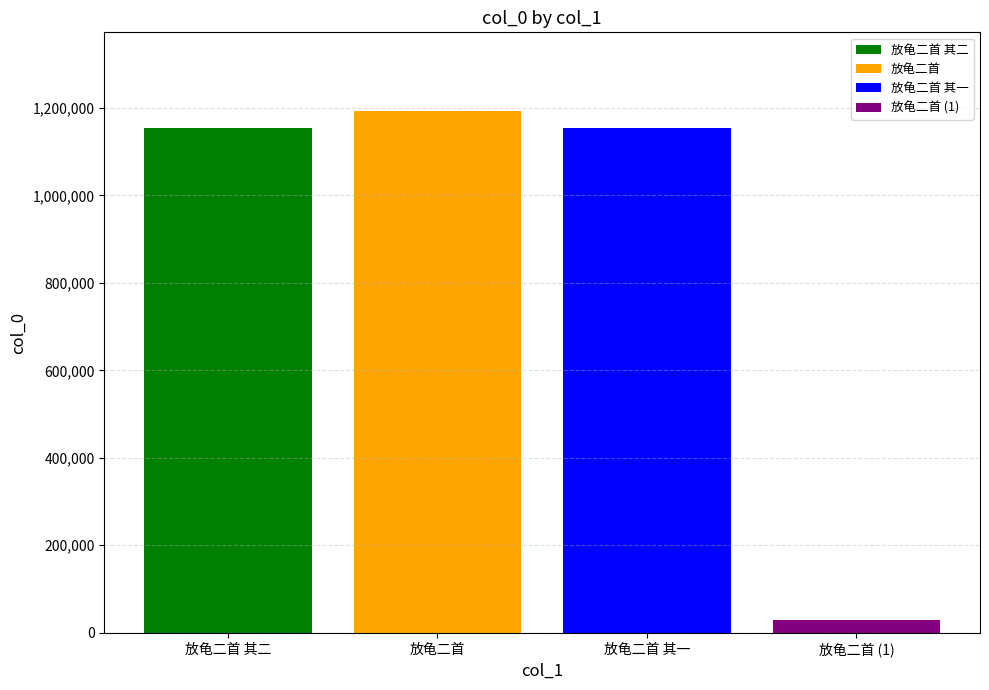

What is the smallest value displayed?

28669